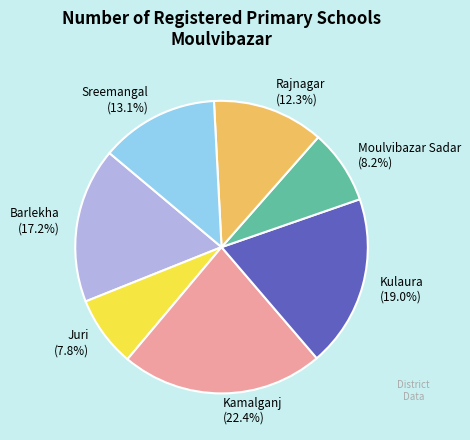

To the nearest percent, what is the average slice percentage?

14%